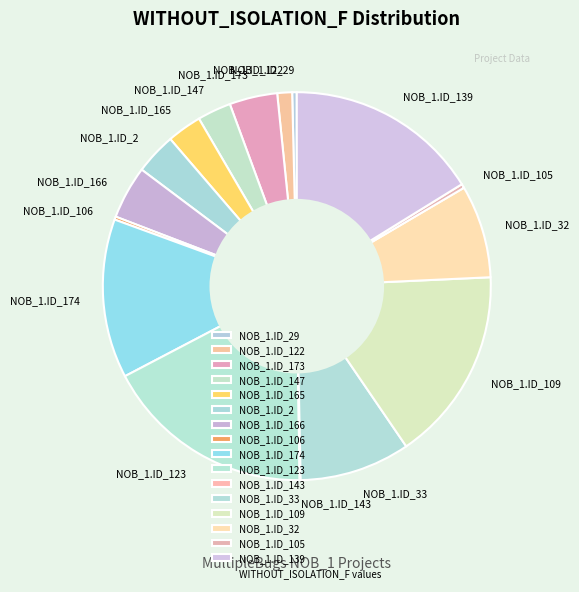

What is the largest slice in the pie chart?

NOB_1.ID_123